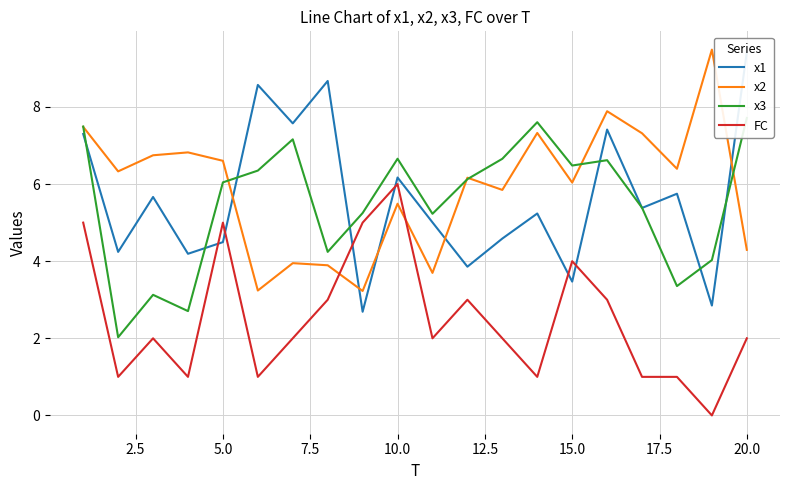

Reading left to right, what are all the values shown in this chart?

x1: 7.3	4.2	5.7	4.2	4.5	8.6	7.6	8.7	2.7	6.2	5.0	3.9	4.6	5.2	3.5	7.4	5.4	5.7	2.8	9.4
x2: 7.5	6.3	6.7	6.8	6.6	3.2	3.9	3.9	3.2	5.5	3.7	6.2	5.8	7.3	6.0	7.9	7.3	6.4	9.5	4.3
x3: 7.5	2.0	3.1	2.7	6.0	6.3	7.2	4.2	5.2	6.7	5.2	6.1	6.7	7.6	6.5	6.6	5.4	3.4	4.0	7.7
FC: 5.0	1.0	2.0	1.0	5.0	1.0	2.0	3.0	5.0	6.0	2.0	3.0	2.0	1.0	4.0	3.0	1.0	1.0	0.0	2.0